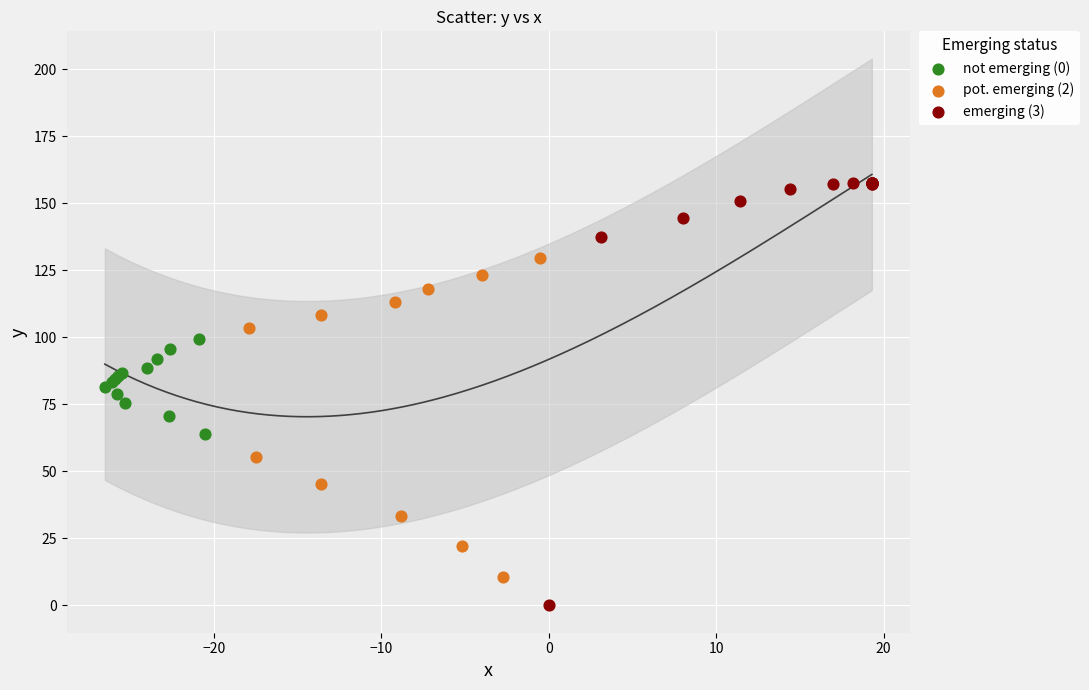

Which series has the widest spread of Y values?

emerging (3)